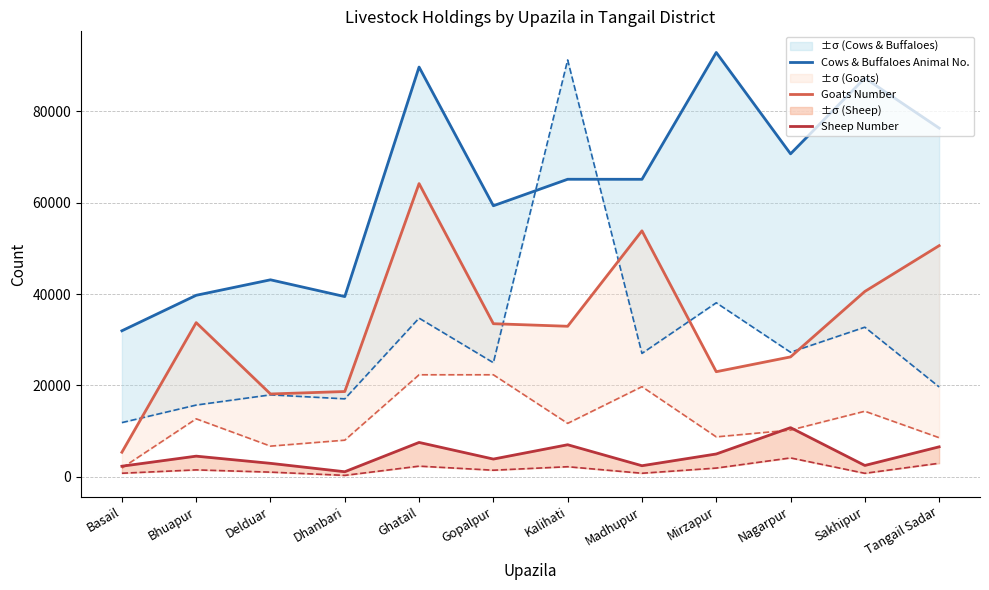

Reading left to right, extract all data points from this chart.

Cows & Buffaloes Animal No.: Basail=31954	Bhuapur=39729	Delduar=43121	Dhanbari=39446	Ghatail=89722	Gopalpur=59339	Kalihati=65145	Madhupur=65136	Mirzapur=92915	Nagarpur=70715	Sakhipur=87312	Tangail Sadar=76351
Goats Number: Basail=5348	Bhuapur=33739	Delduar=18114	Dhanbari=18648	Ghatail=64197	Gopalpur=33504	Kalihati=32943	Madhupur=53848	Mirzapur=22988	Nagarpur=26232	Sakhipur=40569	Tangail Sadar=50598
Sheep Number: Basail=2291	Bhuapur=4493	Delduar=2918	Dhanbari=1078	Ghatail=7498	Gopalpur=3855	Kalihati=6993	Madhupur=2396	Mirzapur=4969	Nagarpur=10735	Sakhipur=2454	Tangail Sadar=6535